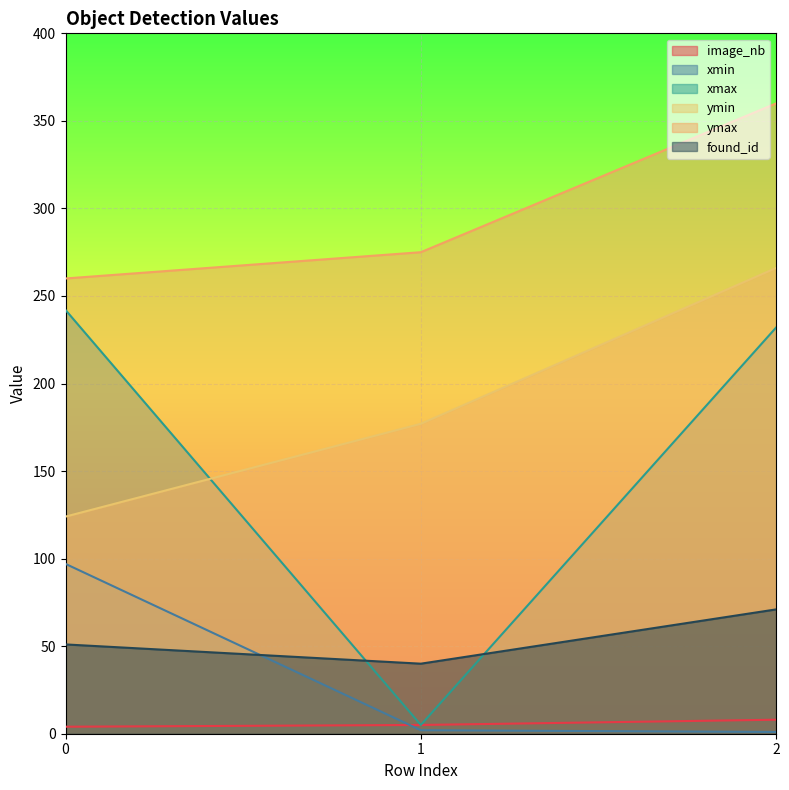

What is the total value across all series at 1?

504